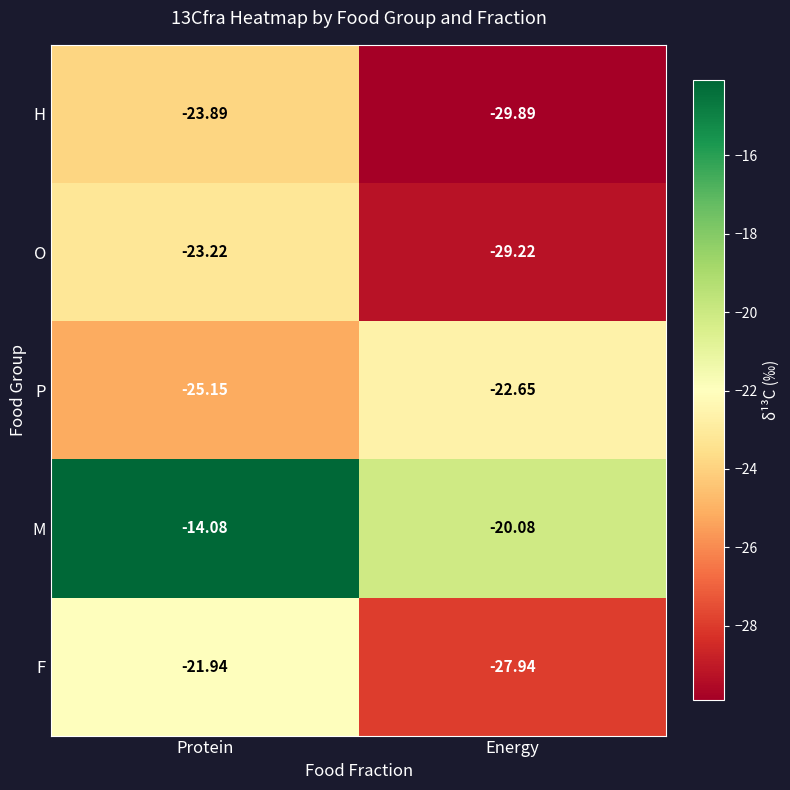

At which label does F reach its peak?

Protein